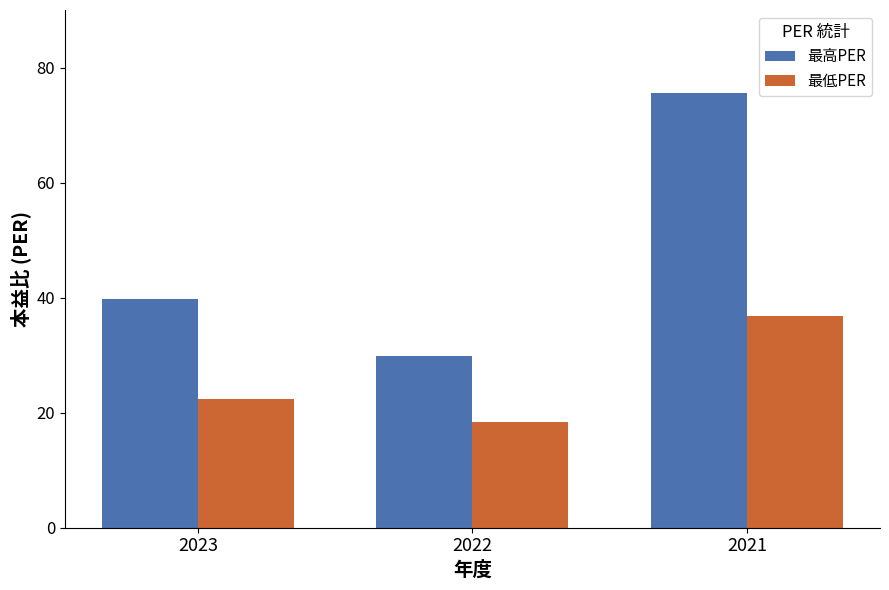

Reading left to right, list all the values displayed in this chart.

最高PER: 39.8	29.9	75.6
最低PER: 22.3	18.4	36.7